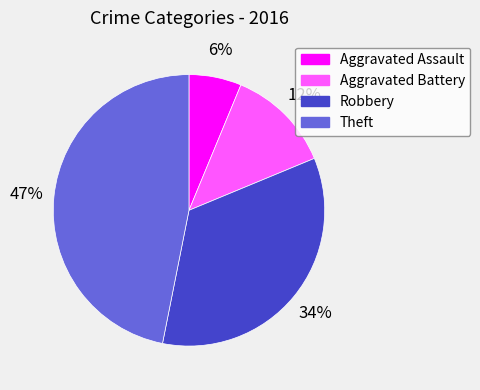

Between Theft and Aggravated Assault, which is larger?

Theft